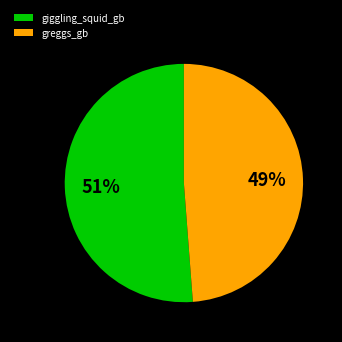

Is it true that greggs_gb is 49% of the pie?

True